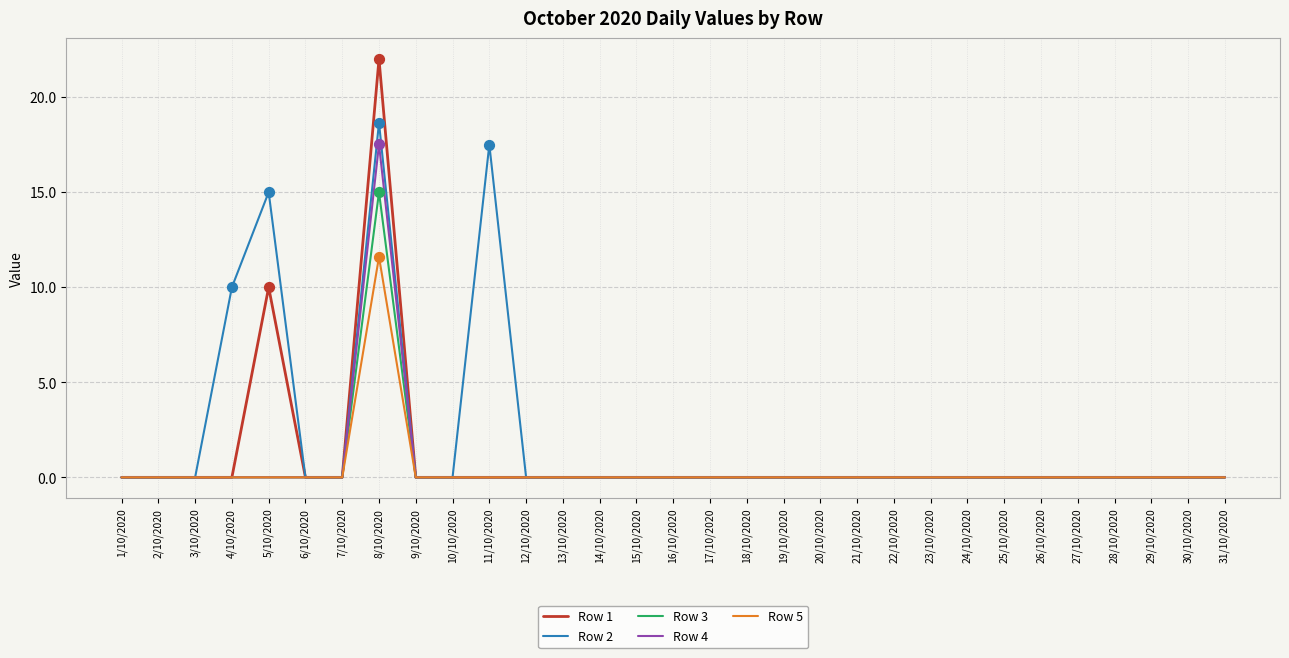

At how many categories does at least one series exceed 3?

4